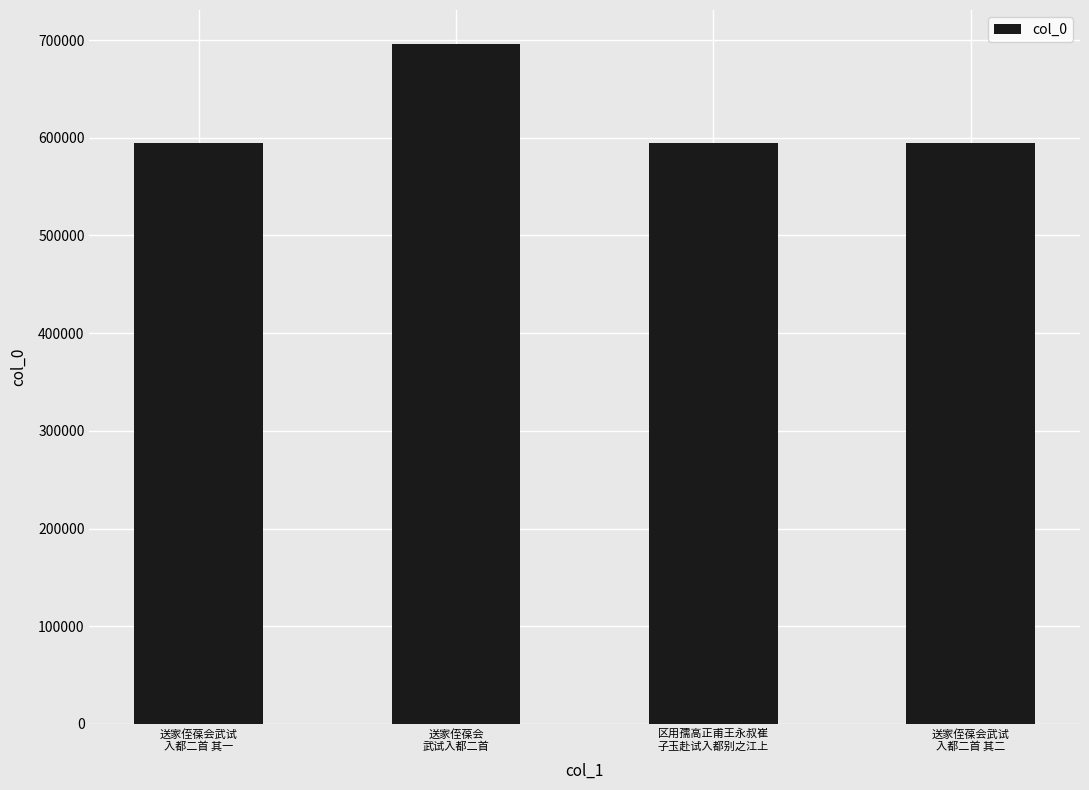

What is the ratio of the value at 送家侄葆会武试
入都二首 其二 to the value at 区用孺高正甫王永叔崔
子玉赴试入都别之江上?

1.0